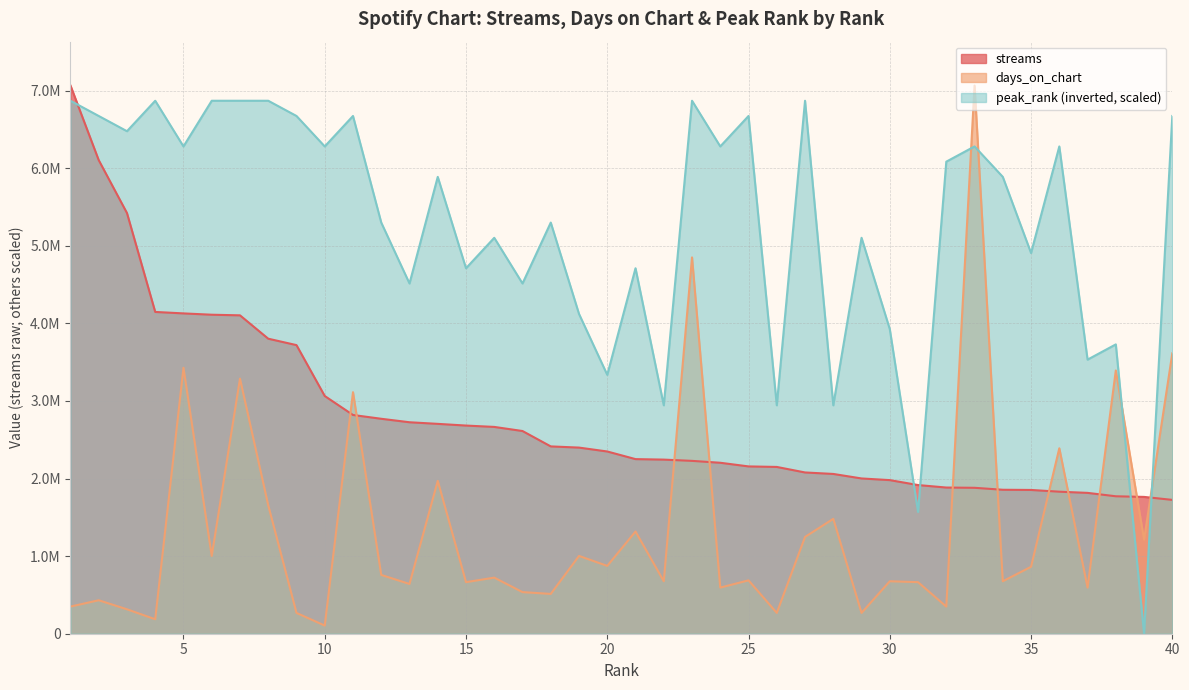

What is the total value across all series at 13?

7881626.3